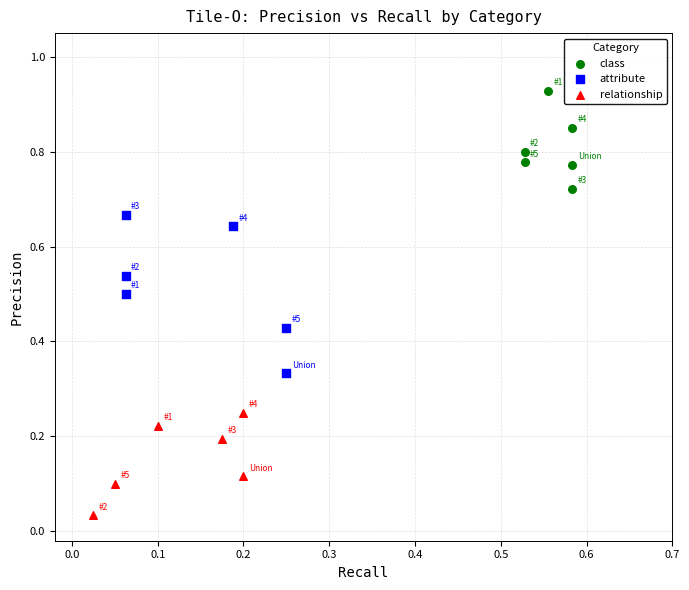

Which series has the largest Y range (max minus min)?

attribute